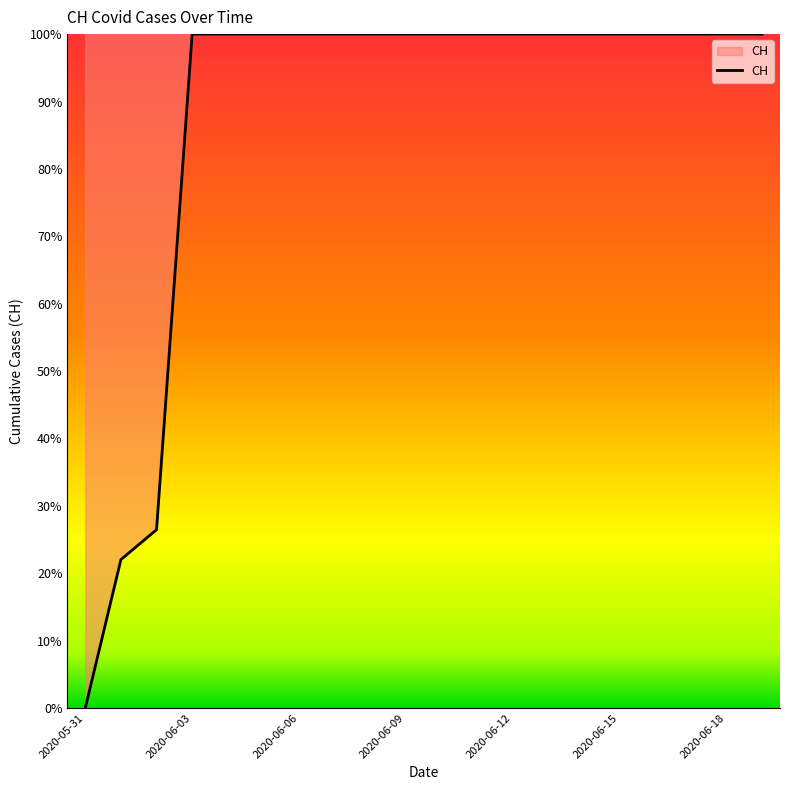

What is the greatest value displayed?

100.0